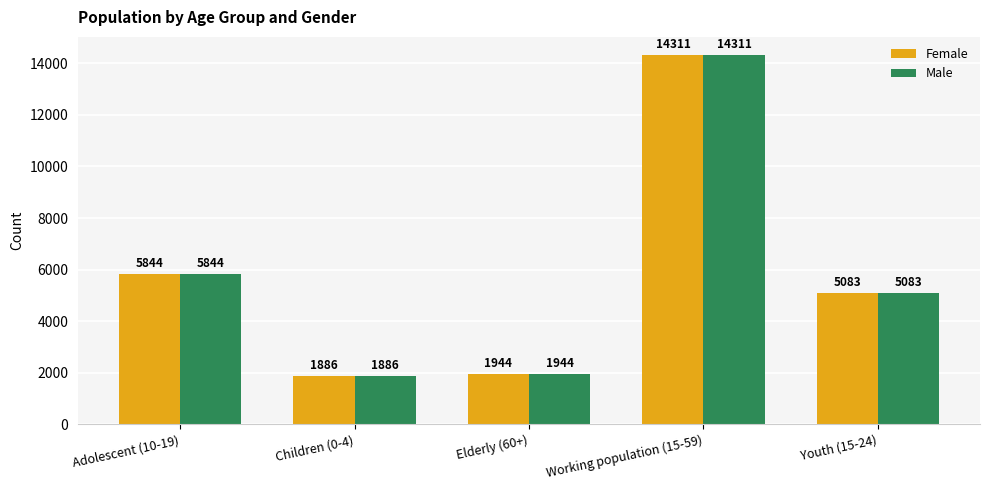

True or false: Male has a value of 5844 at Adolescent (10-19).

True